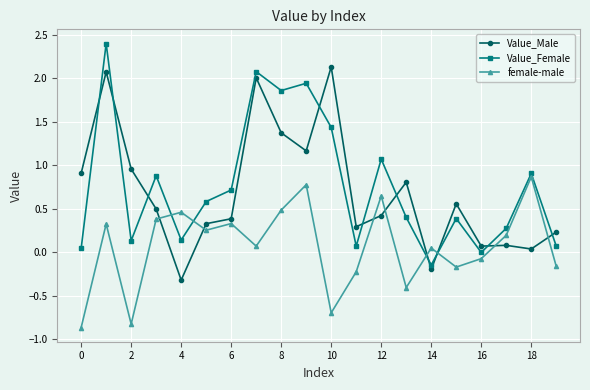

List the series in order of their peak value, lowest first.

female-male, Value_Male, Value_Female